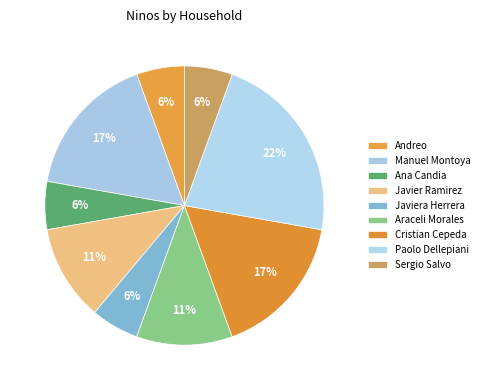

How many slices are in this pie chart?

9